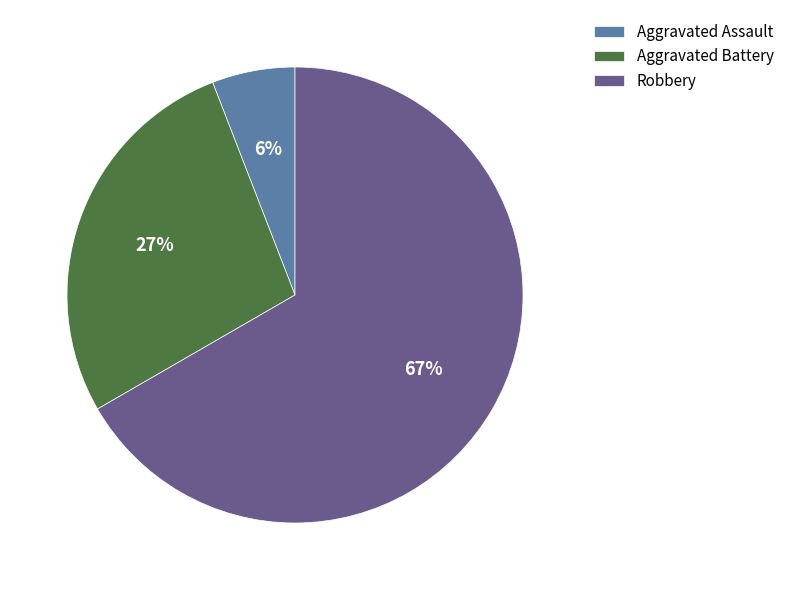

Between Aggravated Battery and Aggravated Assault, which is larger?

Aggravated Battery